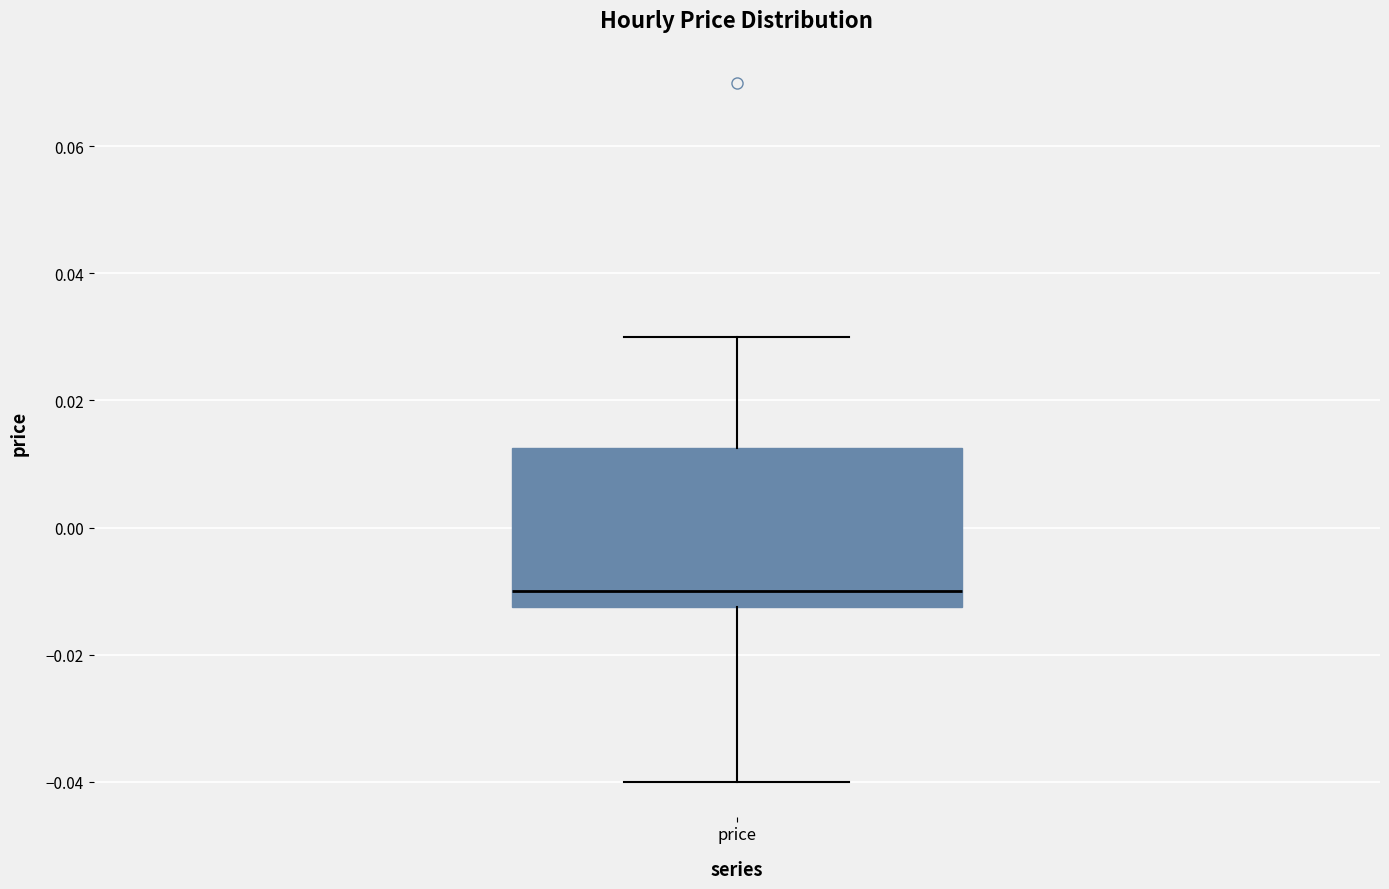

Transcribe this box plot: give where the median line is, the range the box spans, and where the two whiskers end, as read against the y-axis. The values are not printed on the chart, so give them approximately, as read against the axis.

median -0.010, box -0.012 to 0.012, whiskers -0.040 to 0.030